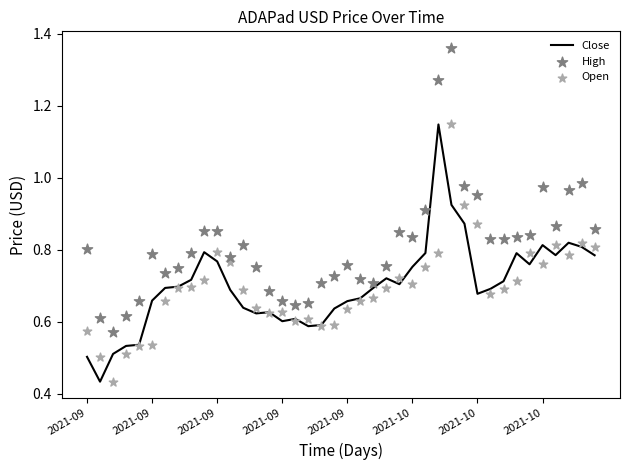

At which category is the sum across all series the highest?

28